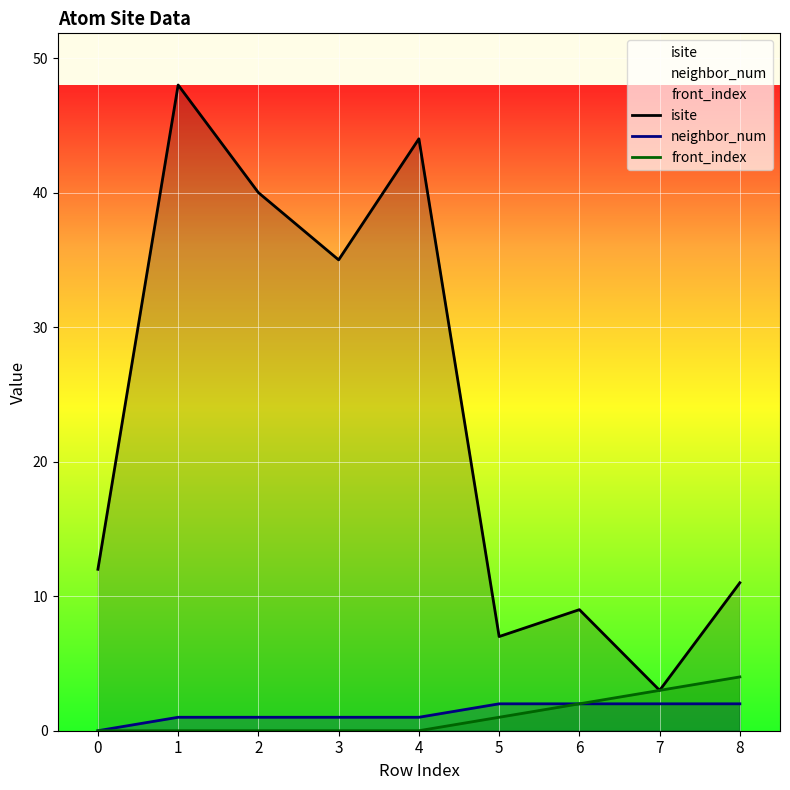

Reading left to right, list all the values displayed in this chart.

isite: 0=12	1=48	2=40	3=35	4=44	5=7	6=9	7=3	8=11
neighbor_num: 0=0	1=1	2=1	3=1	4=1	5=2	6=2	7=2	8=2
front_index: 0=0	1=0	2=0	3=0	4=0	5=1	6=2	7=3	8=4